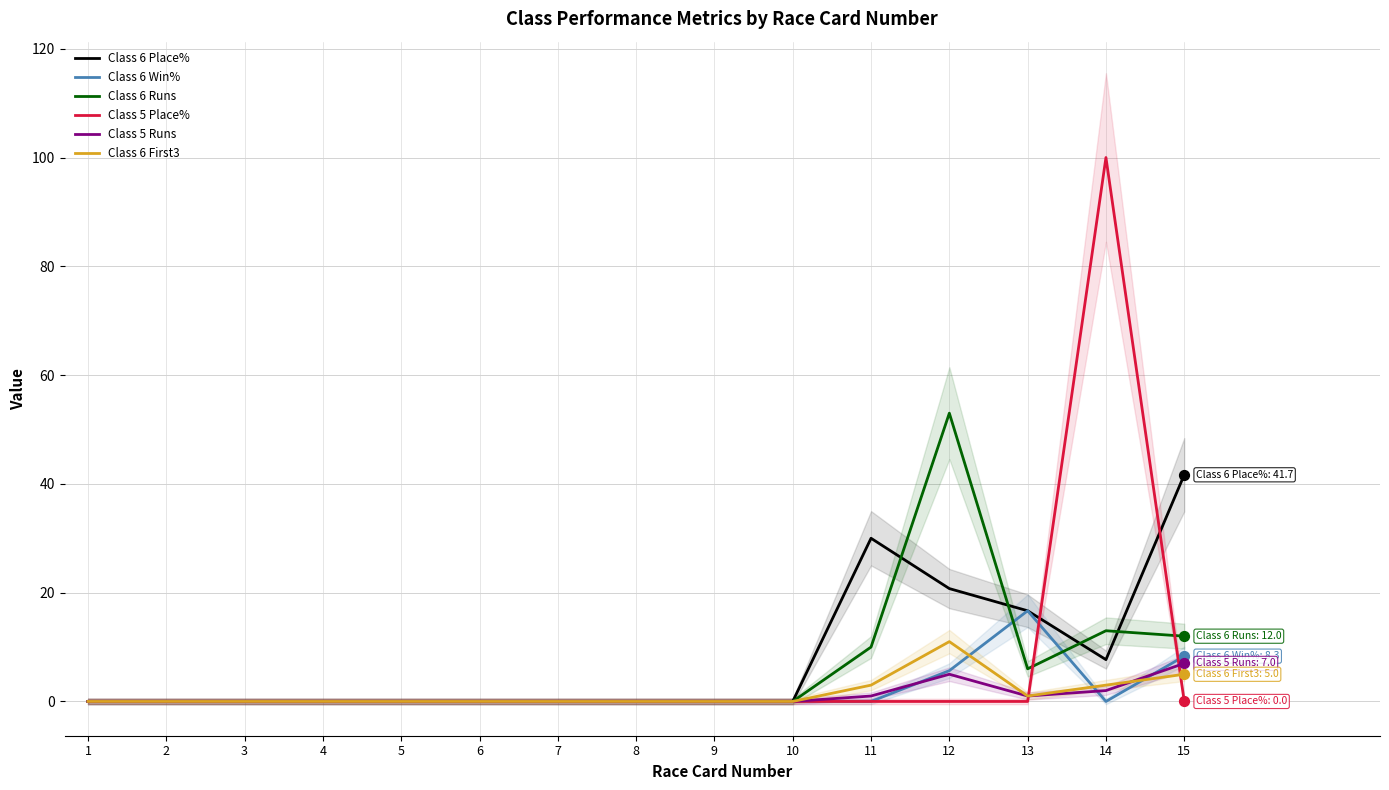

Which series contains the highest Y value?

Class 5 Place%